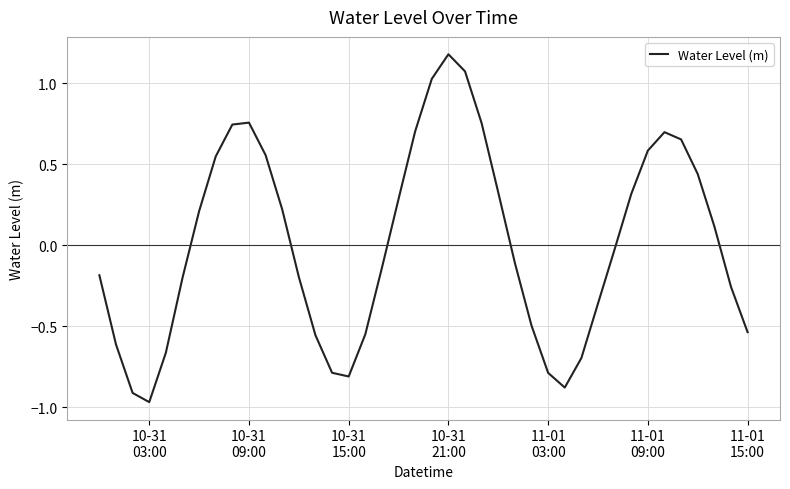

How many distinct data groups are displayed?

1